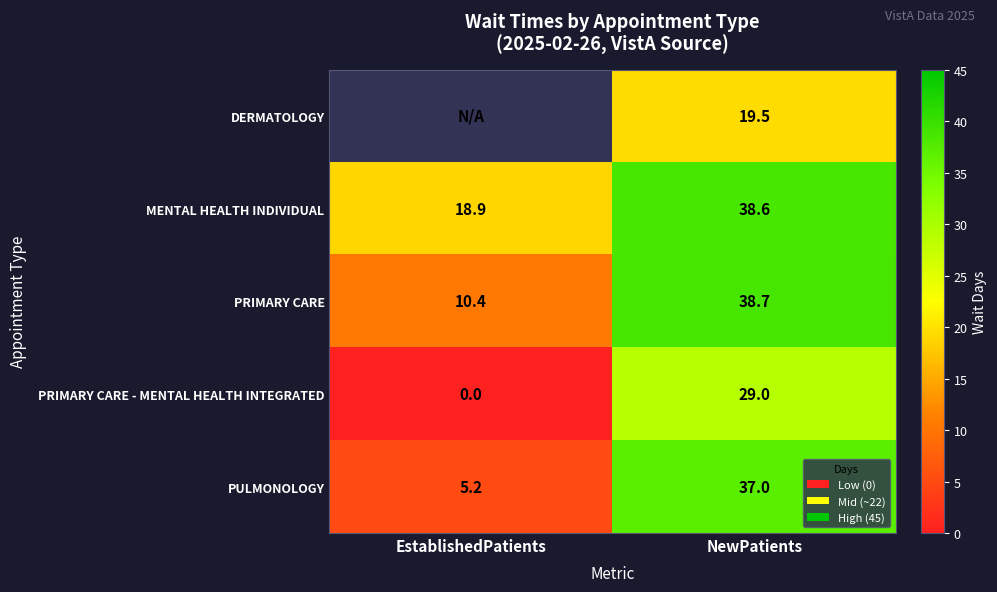

True or false: PRIMARY CARE - MENTAL HEALTH INTEGRATED has a value of 45.3 at NewPatients.

False